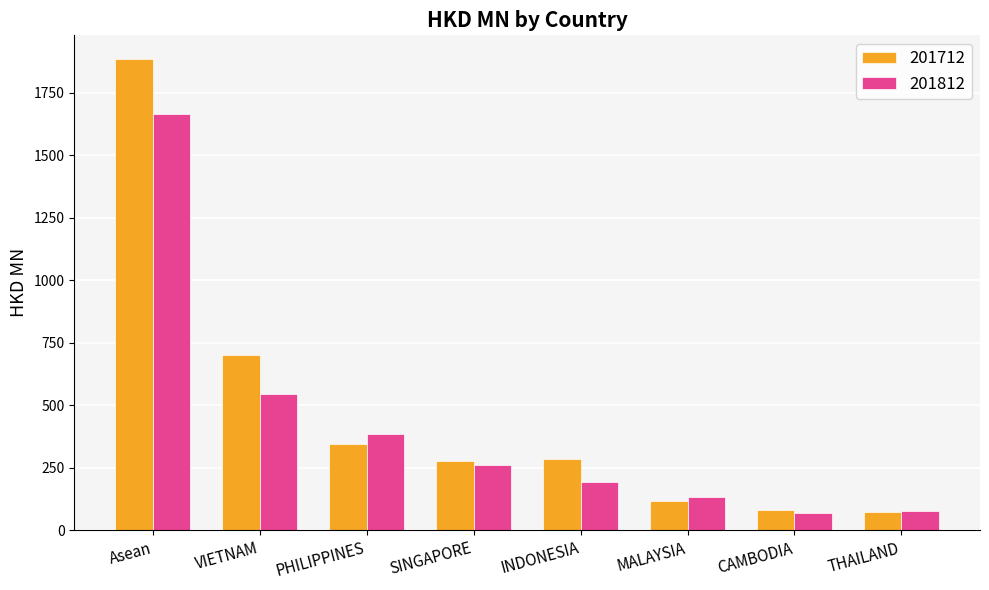

What is the label of the 5th bar from the right?

SINGAPORE